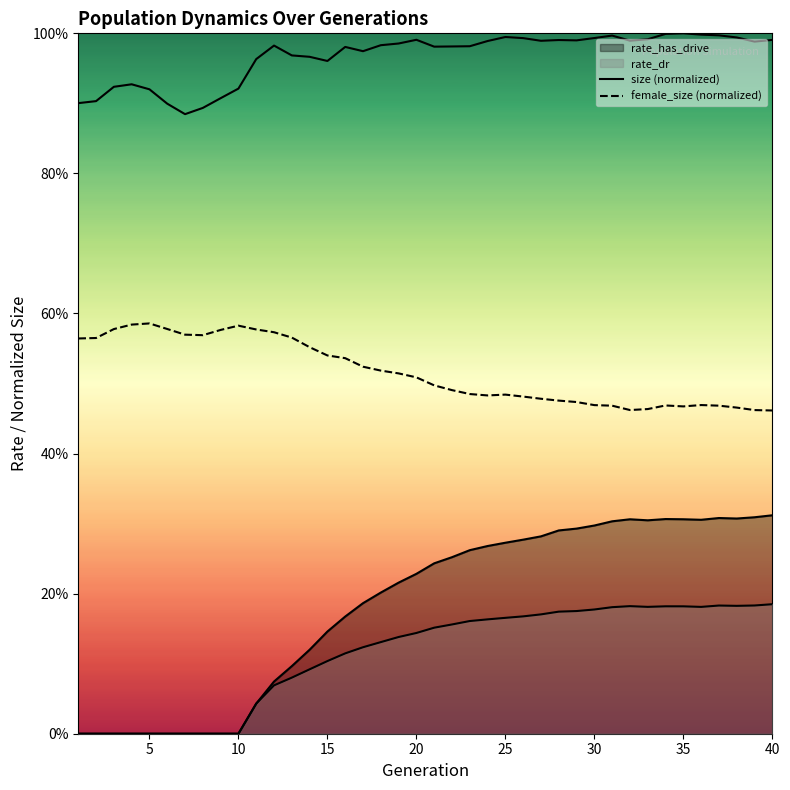

At which label does size (normalized) reach its peak?

35